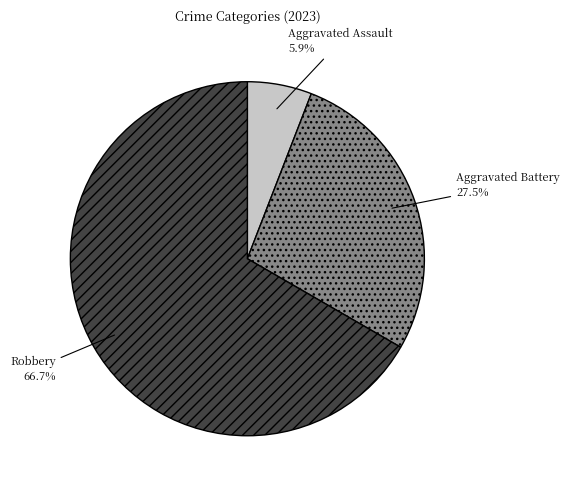

How many slices are in this pie chart?

3